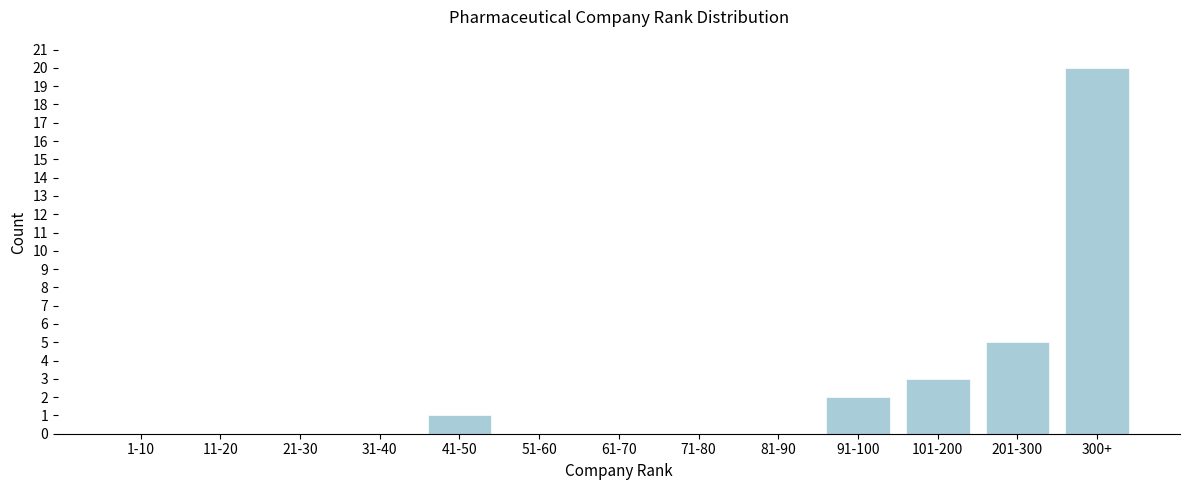

Reading left to right, what are all the values shown in this chart?

1-10=0	11-20=0	21-30=0	31-40=0	41-50=1	51-60=0	61-70=0	71-80=0	81-90=0	91-100=2	101-200=3	201-300=5	300+=20